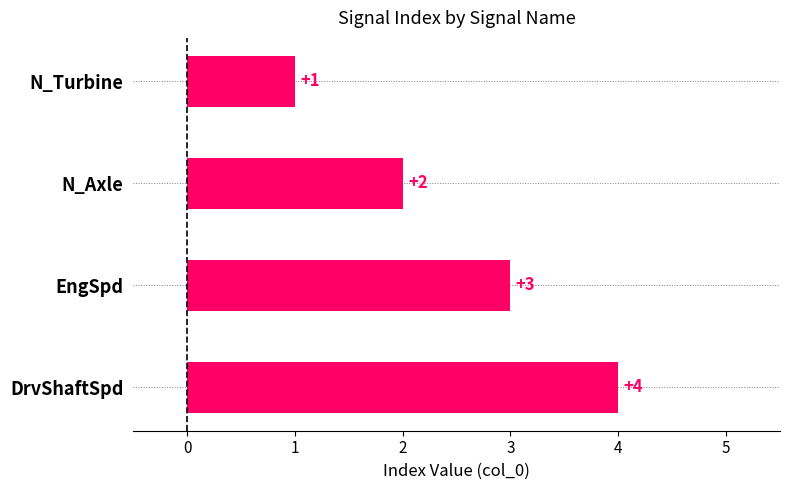

What is the maximum value shown in the chart?

4